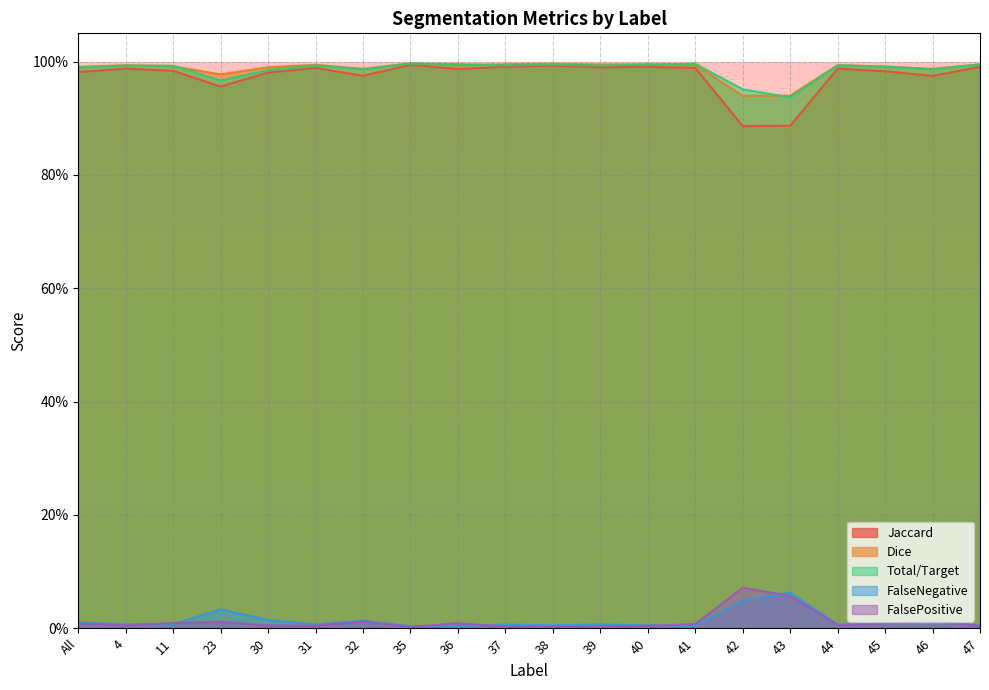

Reading left to right, extract all data points from this chart.

Jaccard: 1.0	1.0	1.0	1.0	1.0	1.0	1.0	1.0	1.0	1.0	1.0	1.0	1.0	1.0	0.9	0.9	1.0	1.0	1.0	1.0
Dice: 1.0	1.0	1.0	1.0	1.0	1.0	1.0	1.0	1.0	1.0	1.0	1.0	1.0	1.0	0.9	0.9	1.0	1.0	1.0	1.0
Total/Target: 1.0	1.0	1.0	1.0	1.0	1.0	1.0	1.0	1.0	1.0	1.0	1.0	1.0	1.0	1.0	0.9	1.0	1.0	1.0	1.0
FalseNegative: 0.0	0.0	0.0	0.0	0.0	0.0	0.0	0.0	0.0	0.0	0.0	0.0	0.0	0.0	0.0	0.1	0.0	0.0	0.0	0.0
FalsePositive: 0.0	0.0	0.0	0.0	0.0	0.0	0.0	0.0	0.0	0.0	0.0	0.0	0.0	0.0	0.1	0.1	0.0	0.0	0.0	0.0